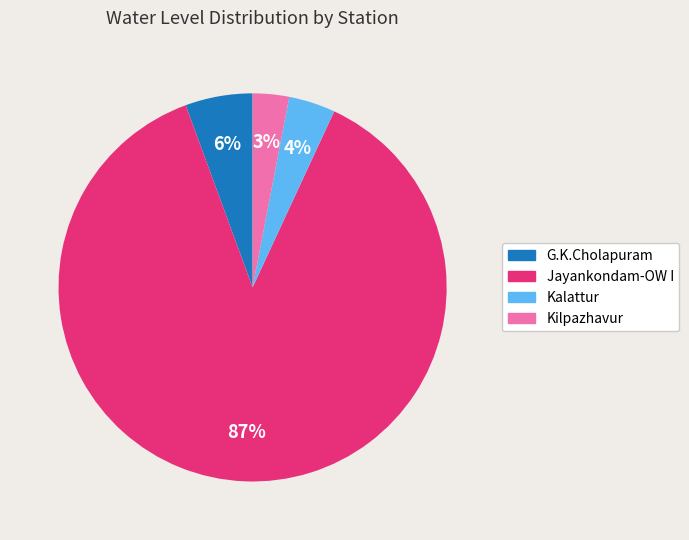

Is the sum of Jayankondam-OW I and Kalattur greater than half?

Yes